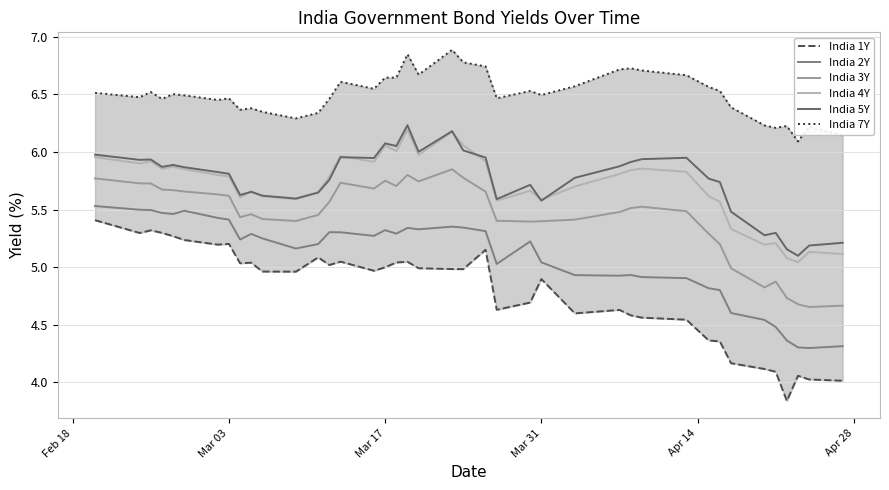

What is the lowest value of the India 5Y series?

5.1